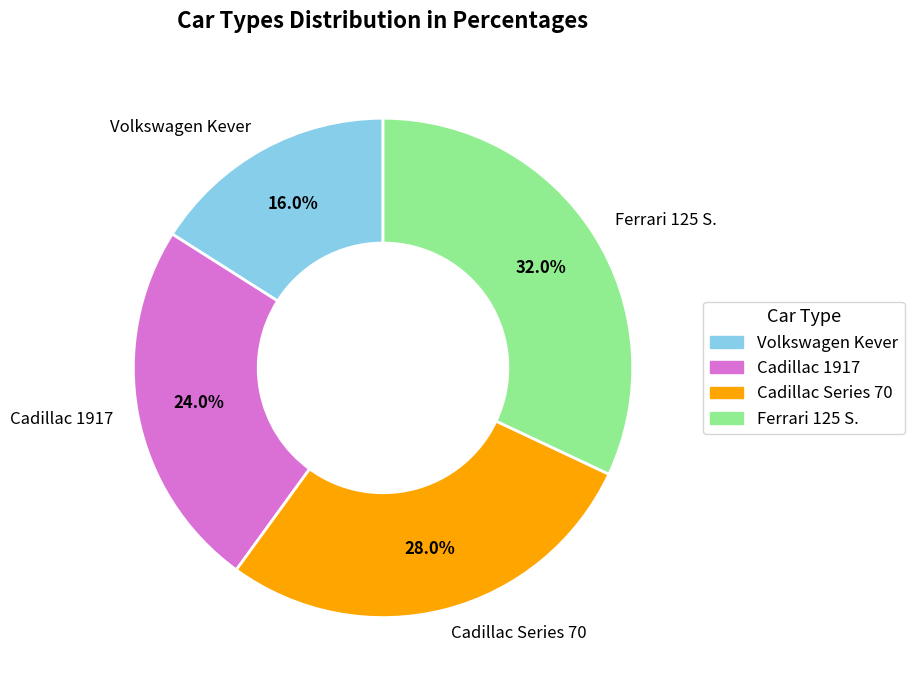

Count the number of slices in the pie.

4